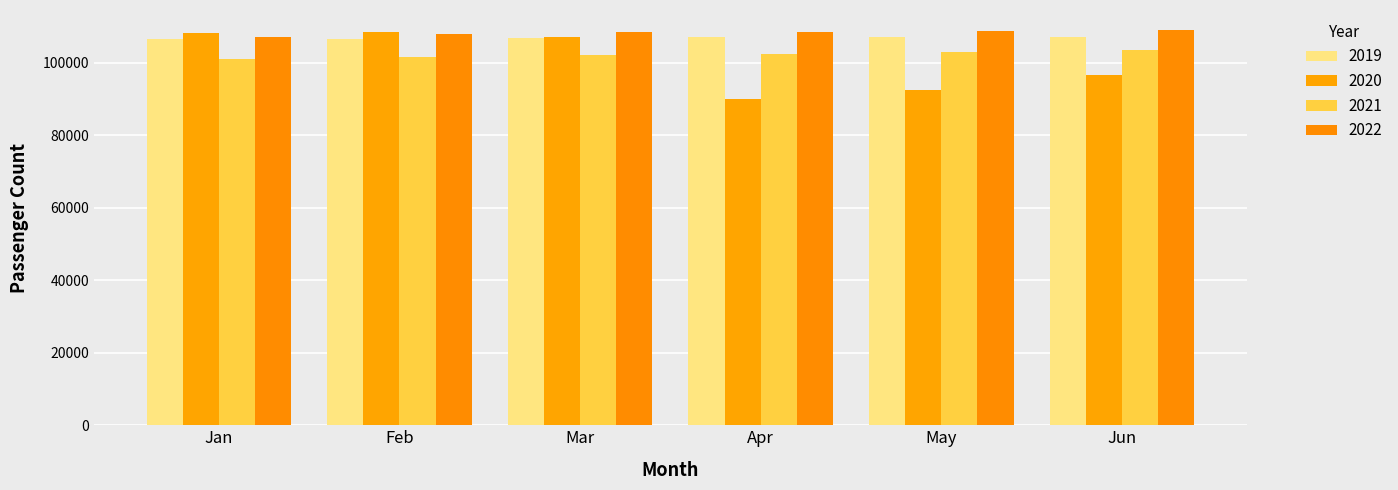

The value of 2020 at Mar is 107123. True or false?

True